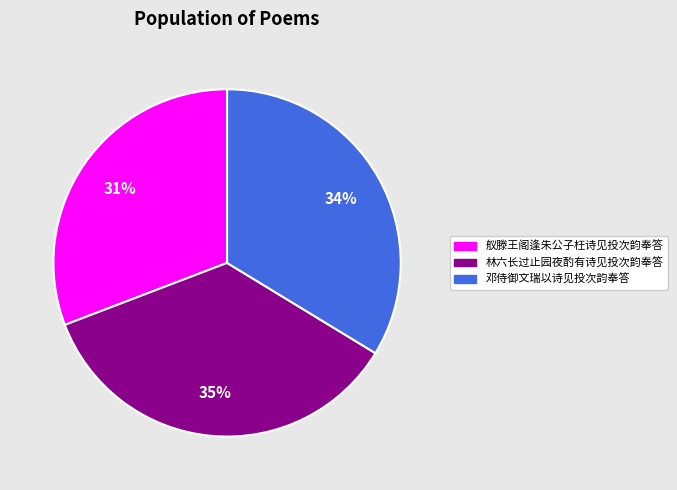

Is there a majority slice in this chart?

No